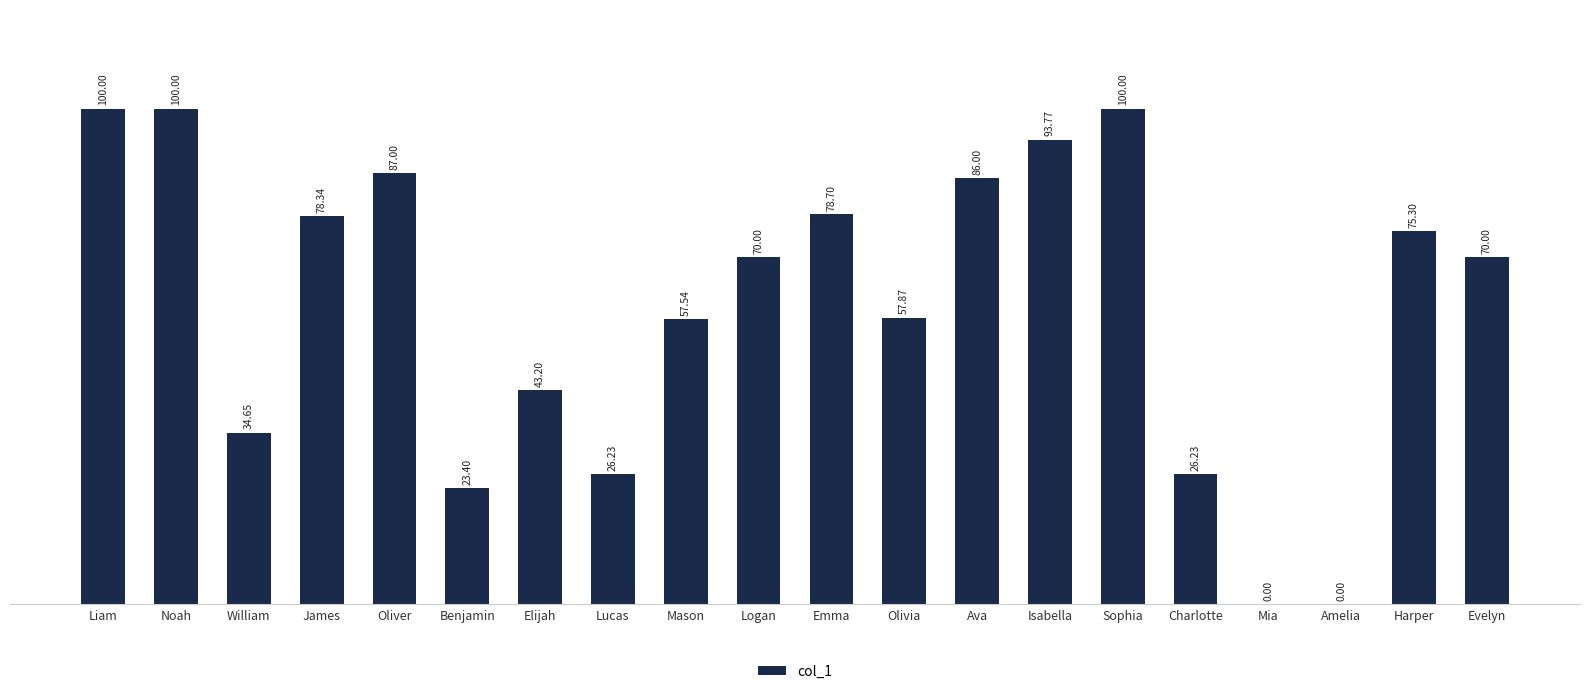

Where is the data nearest to the value 50?

Elijah